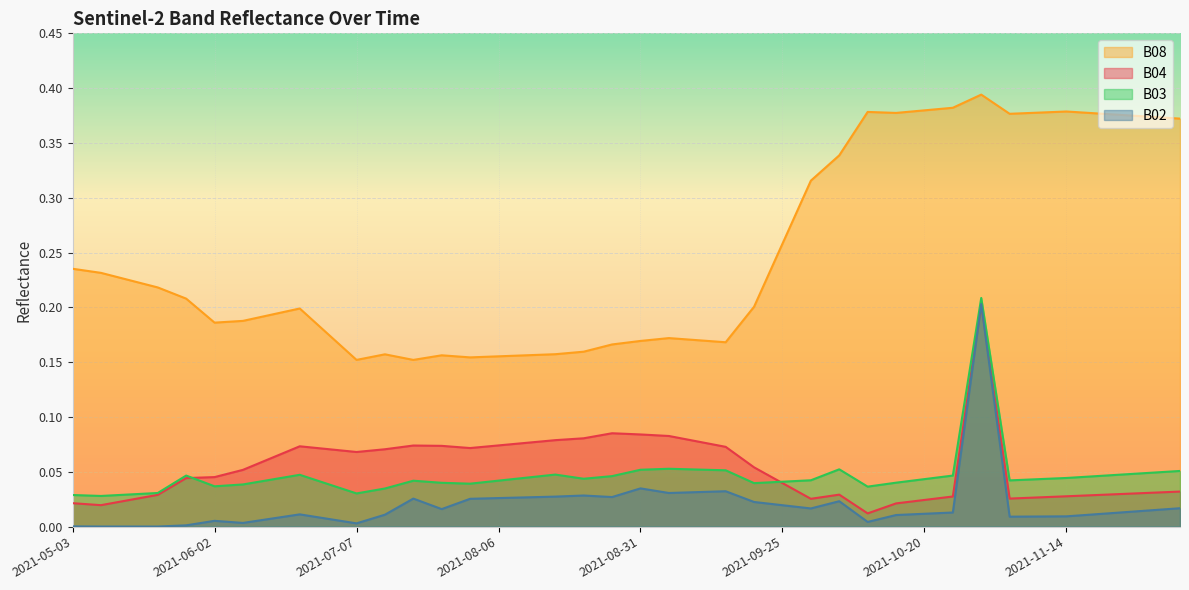

At which category does B08 reach its first local valley?

2021-06-02